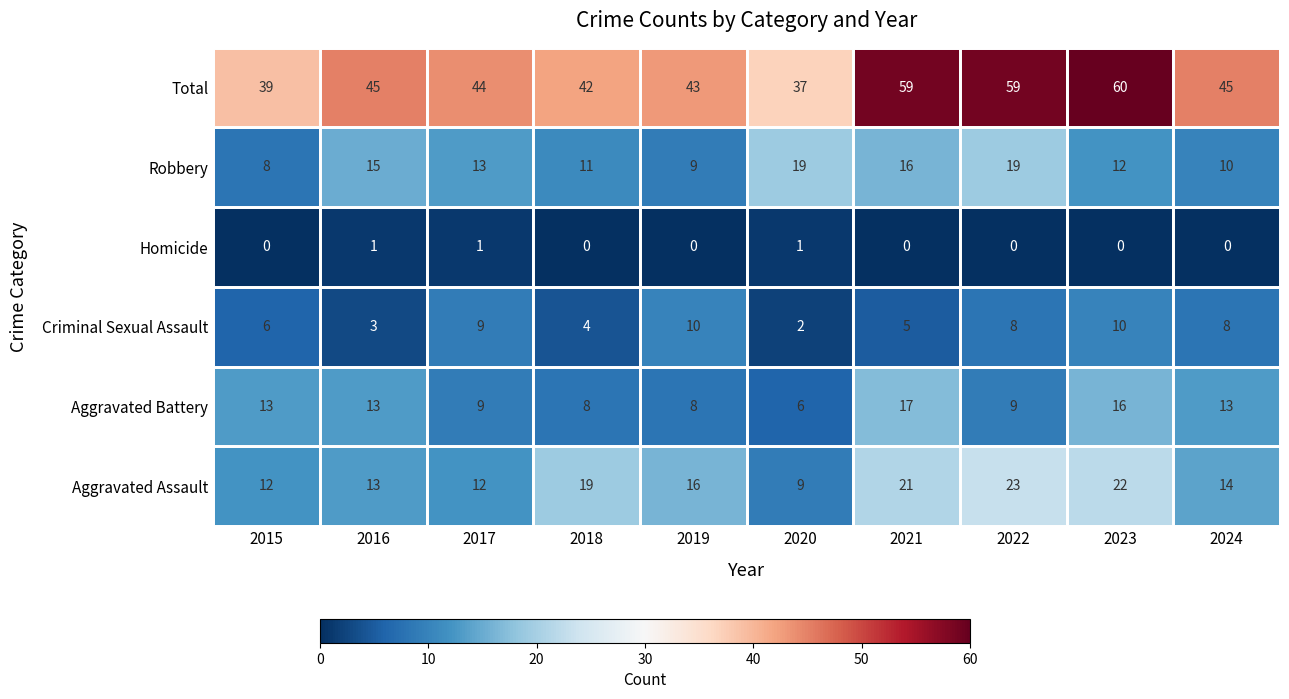

Reading left to right, what are all the values shown in this chart?

Aggravated Assault: 2015=12	2016=13	2017=12	2018=19	2019=16	2020=9	2021=21	2022=23	2023=22	2024=14
Aggravated Battery: 2015=13	2016=13	2017=9	2018=8	2019=8	2020=6	2021=17	2022=9	2023=16	2024=13
Criminal Sexual Assault: 2015=6	2016=3	2017=9	2018=4	2019=10	2020=2	2021=5	2022=8	2023=10	2024=8
Homicide: 2015=0	2016=1	2017=1	2018=0	2019=0	2020=1	2021=0	2022=0	2023=0	2024=0
Robbery: 2015=8	2016=15	2017=13	2018=11	2019=9	2020=19	2021=16	2022=19	2023=12	2024=10
Total: 2015=39	2016=45	2017=44	2018=42	2019=43	2020=37	2021=59	2022=59	2023=60	2024=45